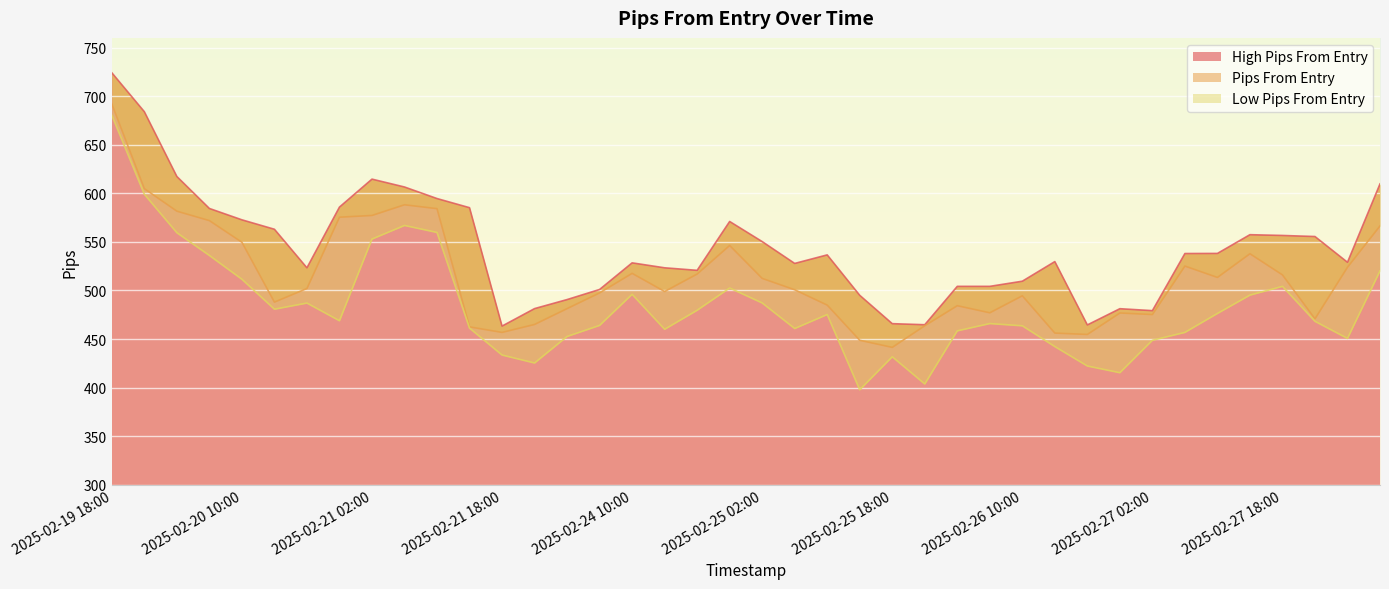

True or false: pips_from_entry and low_pips_from_entry cross at least once.

False